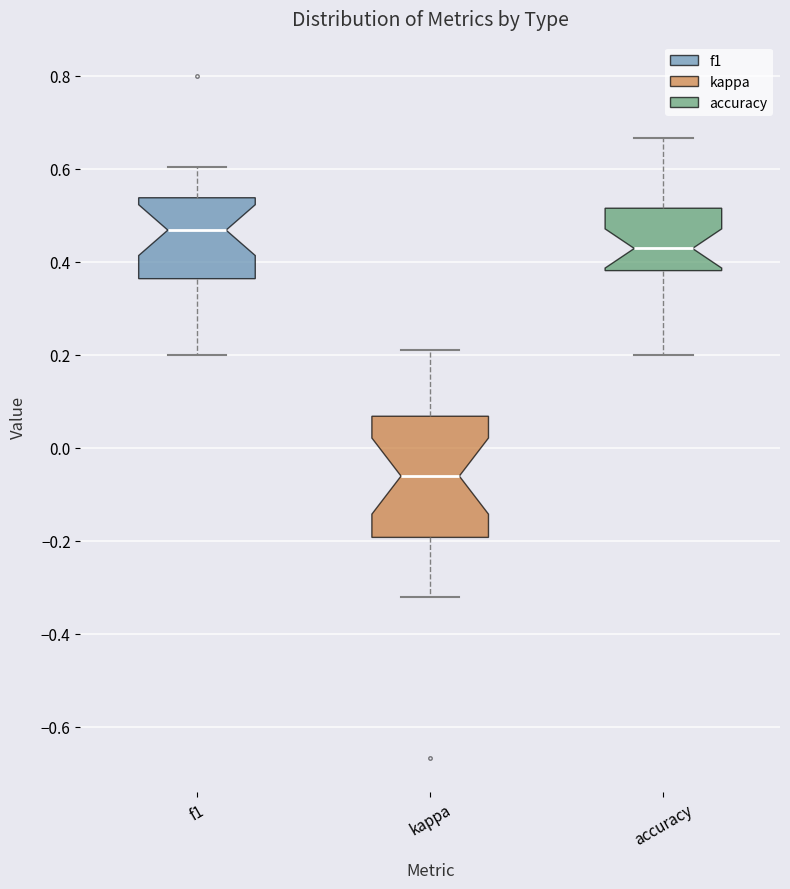

Which box's median line is the lowest?

kappa